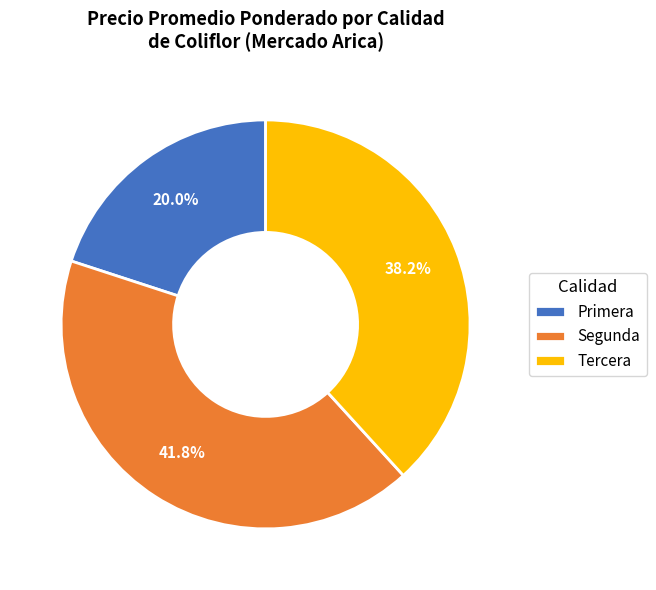

How many slices are in this pie chart?

3